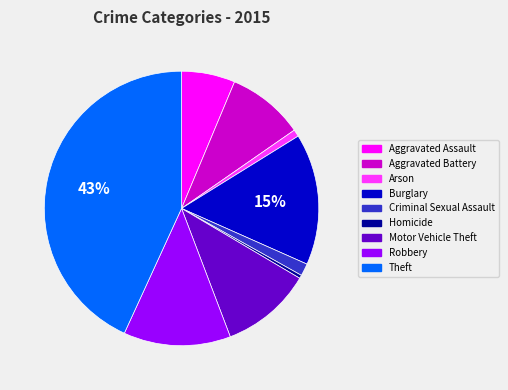

Which category has the biggest portion of the pie?

Theft